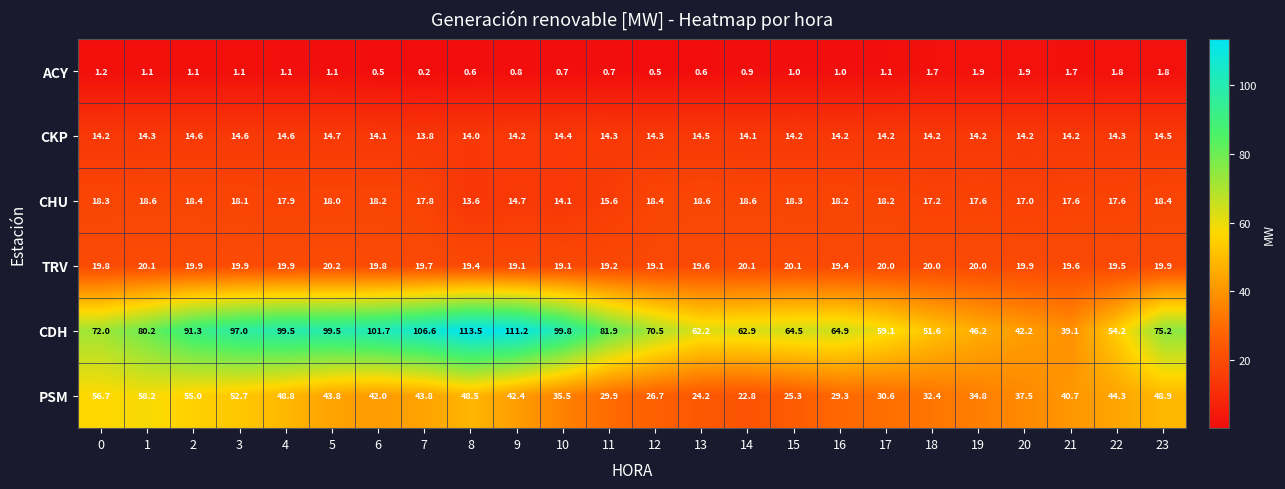

Which series has the largest total across all categories?

CDH